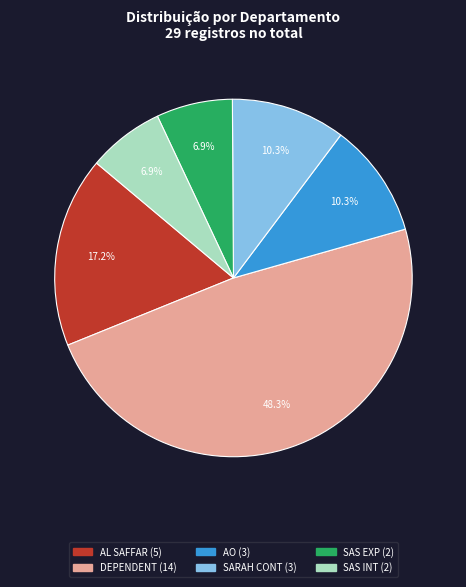

Which slice is the largest?

DEPENDENT